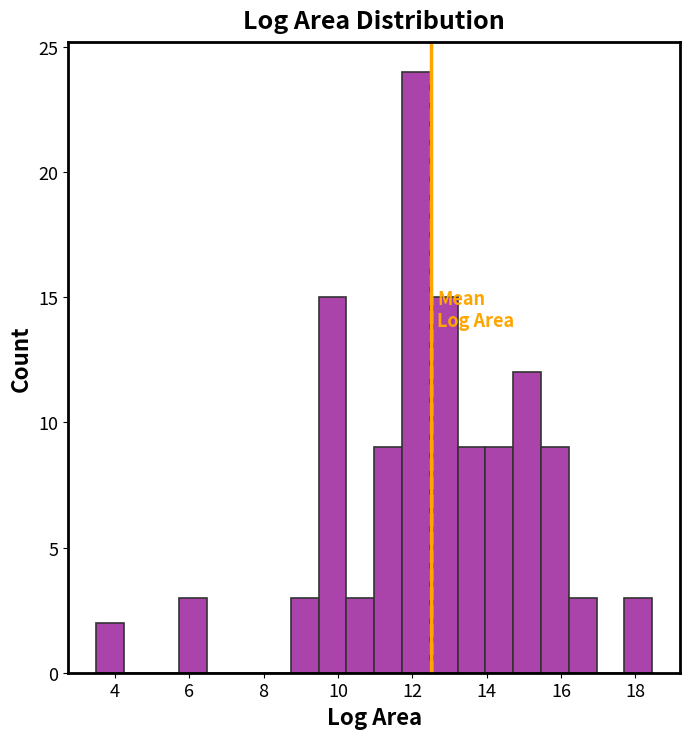

Read against the x-axis, roughly where is the centre of the tallest bar?

12.0